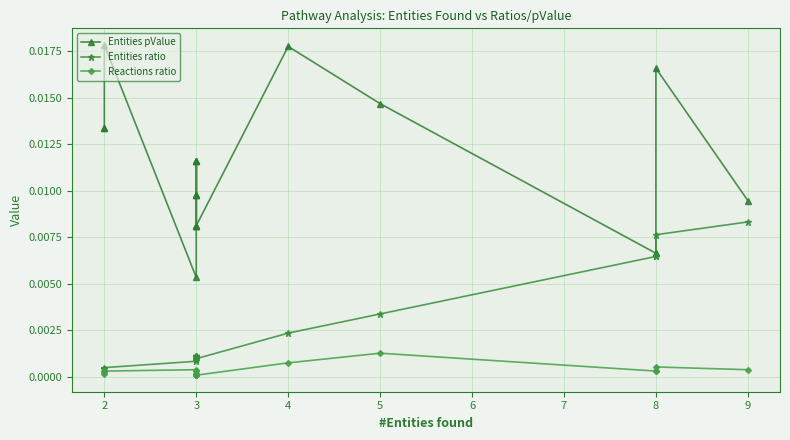

What is the sum of all Entities pValue values?

0.2